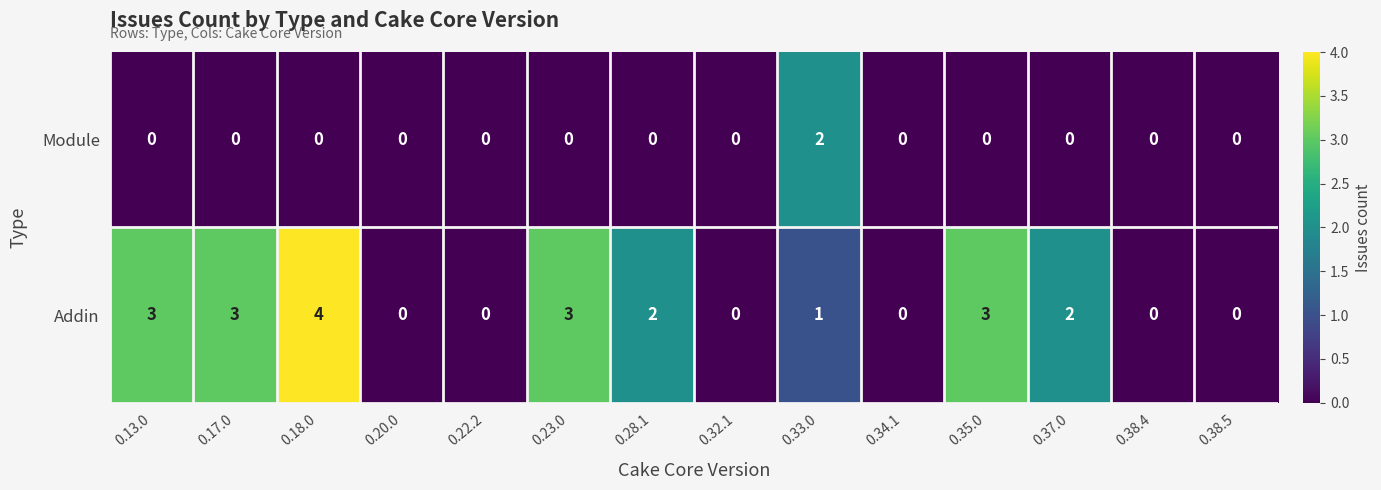

Rank the series at 0.18.0 from highest to lowest value.

Addin, Module